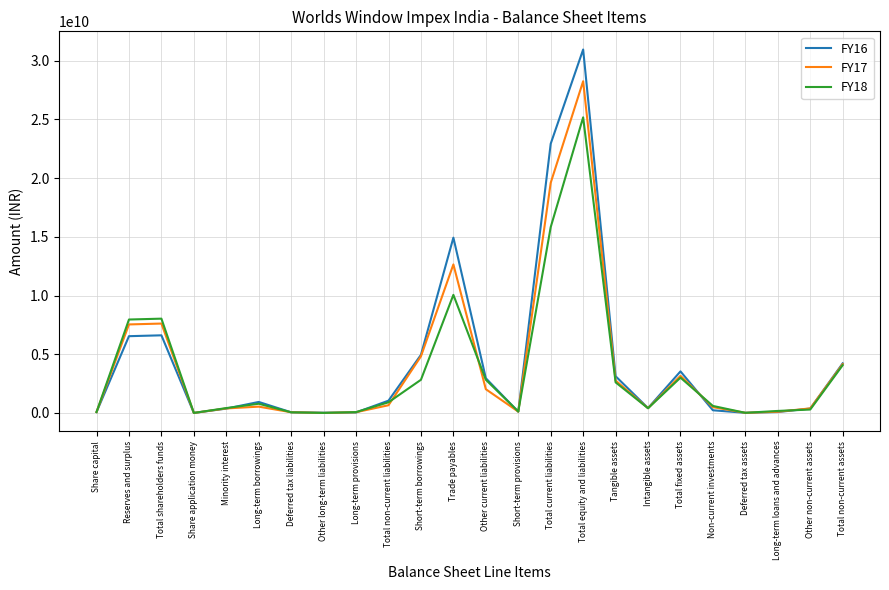

True or false: FY18 has a value of 4067198000 at Total non-current assets.

True